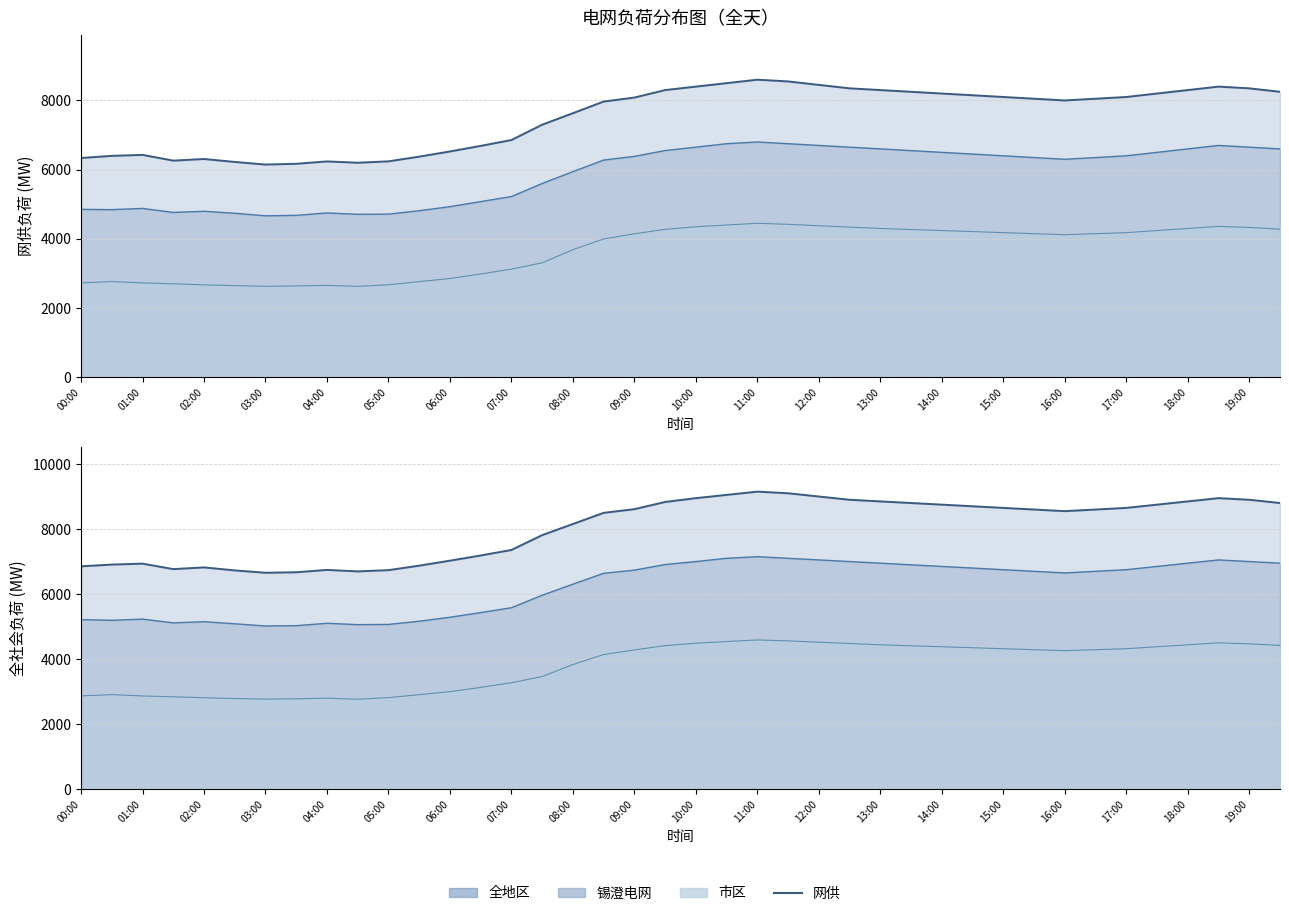

At which category does 锡澄电网网供 reach its first local valley?

00:30